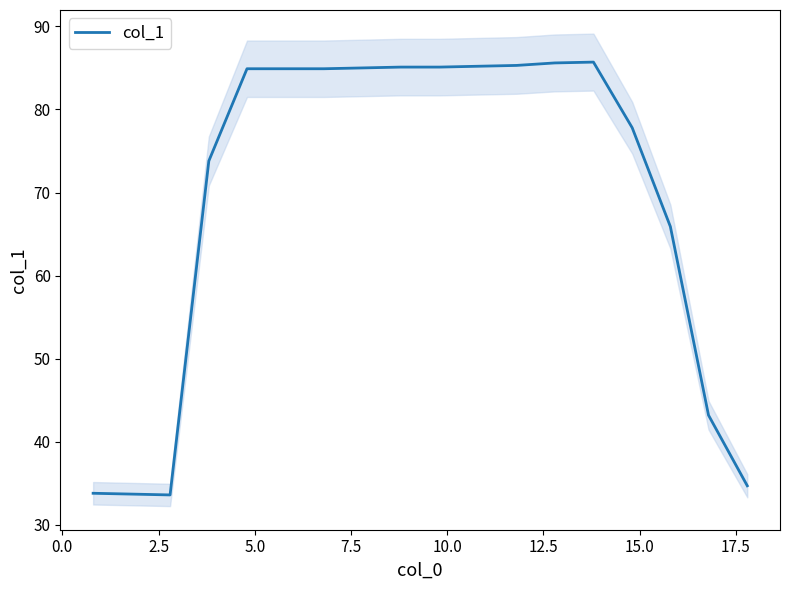

How many distinct data groups are displayed?

1